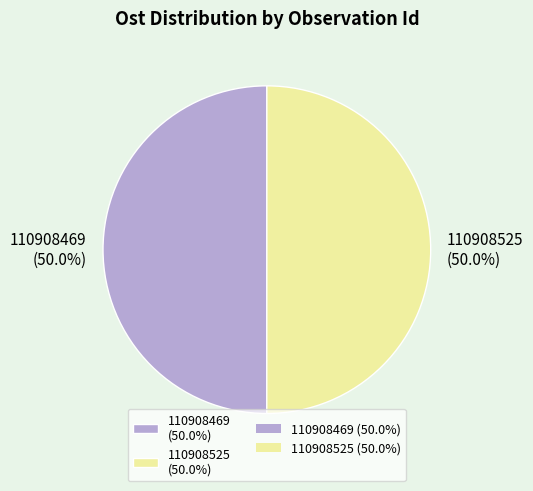

To the nearest percent, what portion does 110908525 represent?

50%